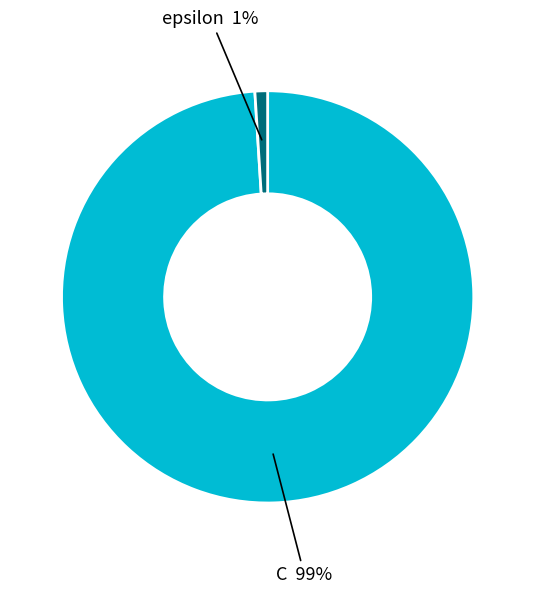

To the nearest percent, what is the average slice percentage?

50%